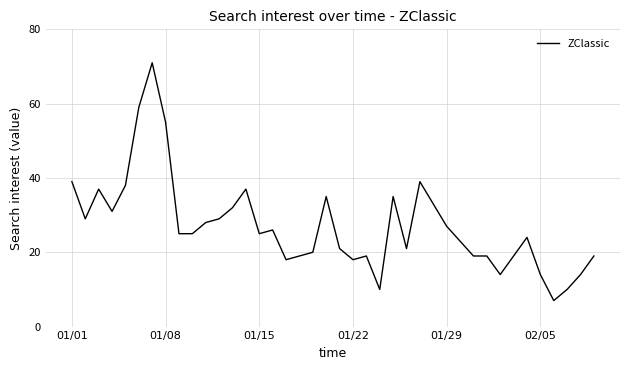

What is the minimum value shown in the chart?

7